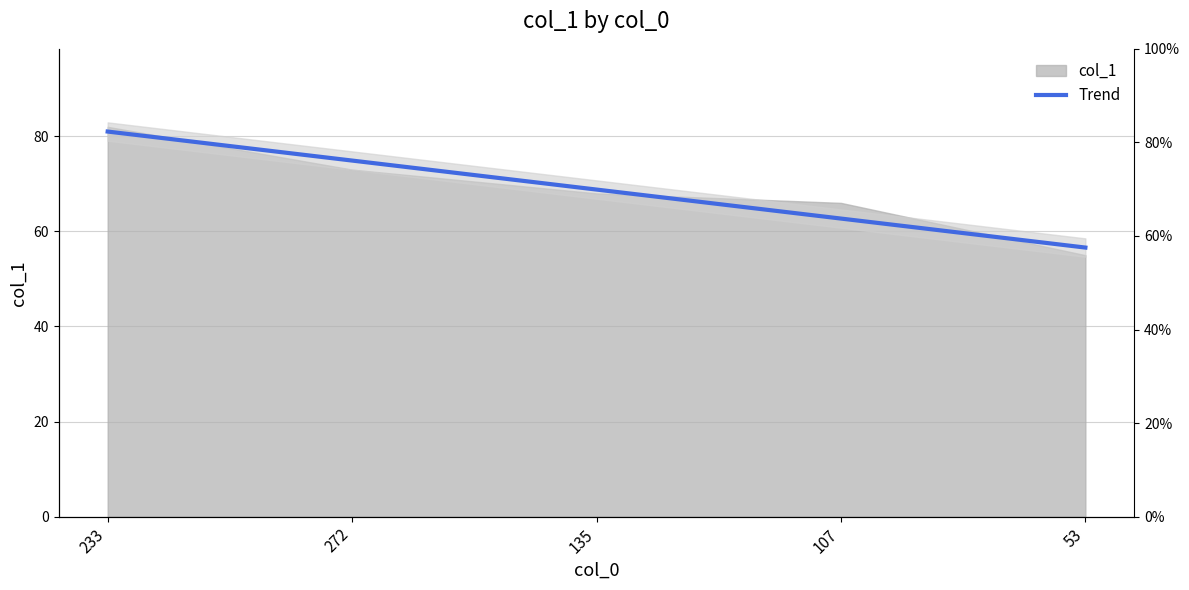

Is it true that the value at 233 is 28.0?

False